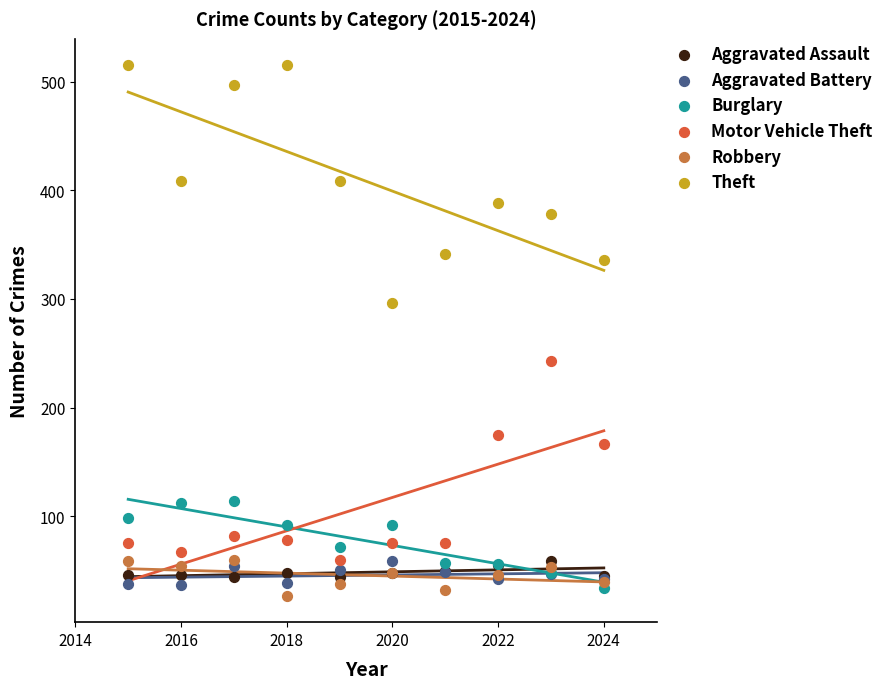

Which series reaches the maximum Y coordinate?

Theft